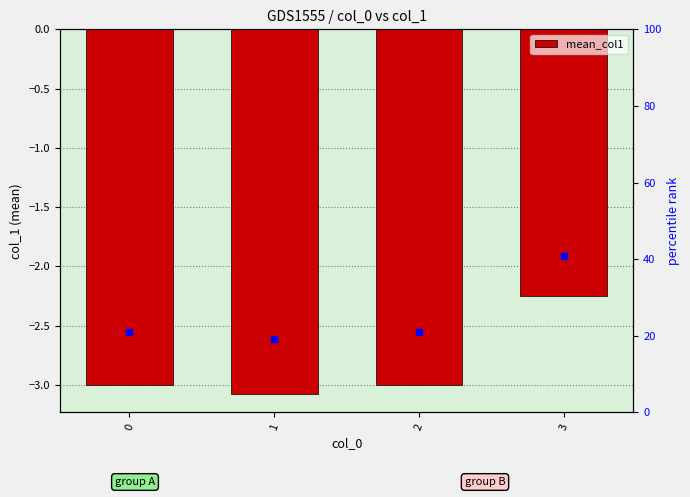

How many values exceed -3?

1